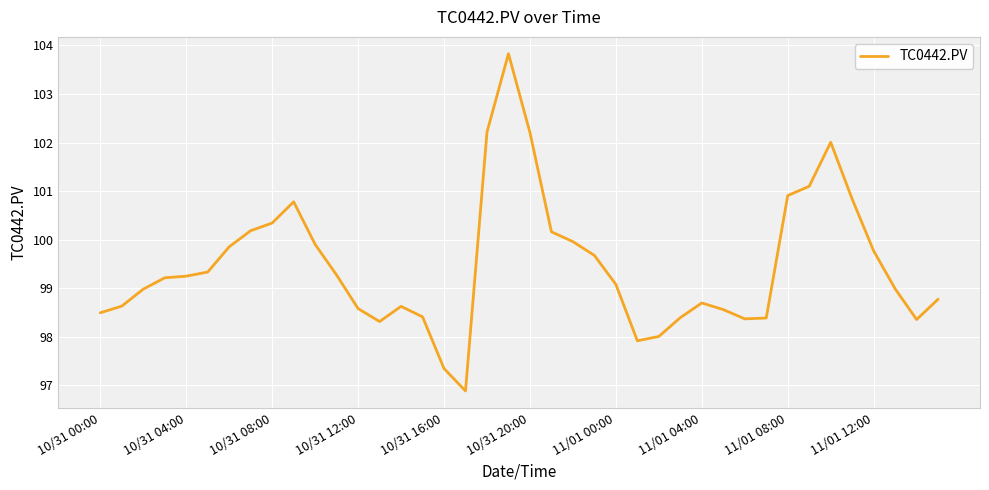

What is the maximum value shown in the chart?

103.8